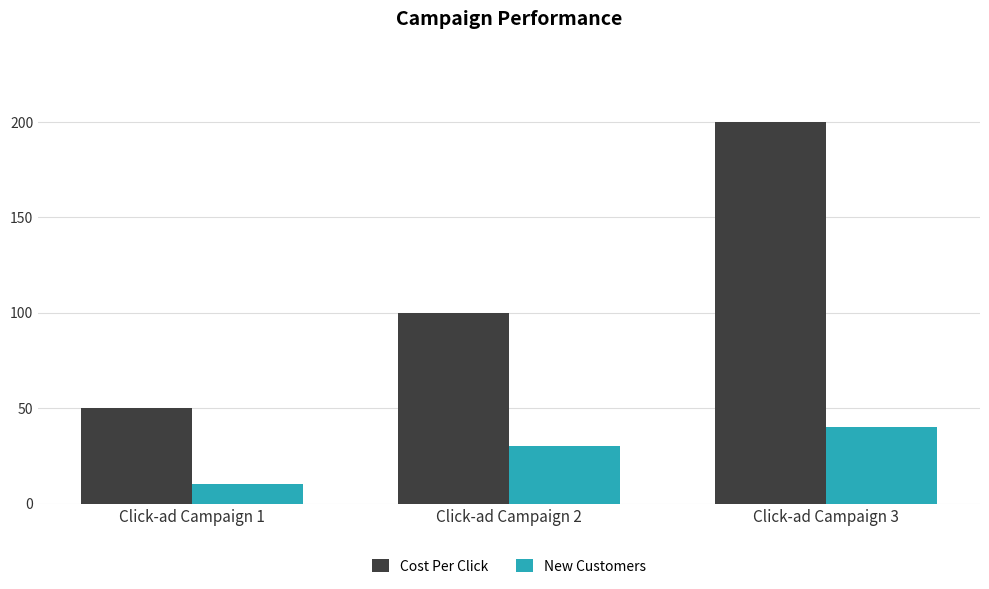

What is the maximum value shown in the chart?

200